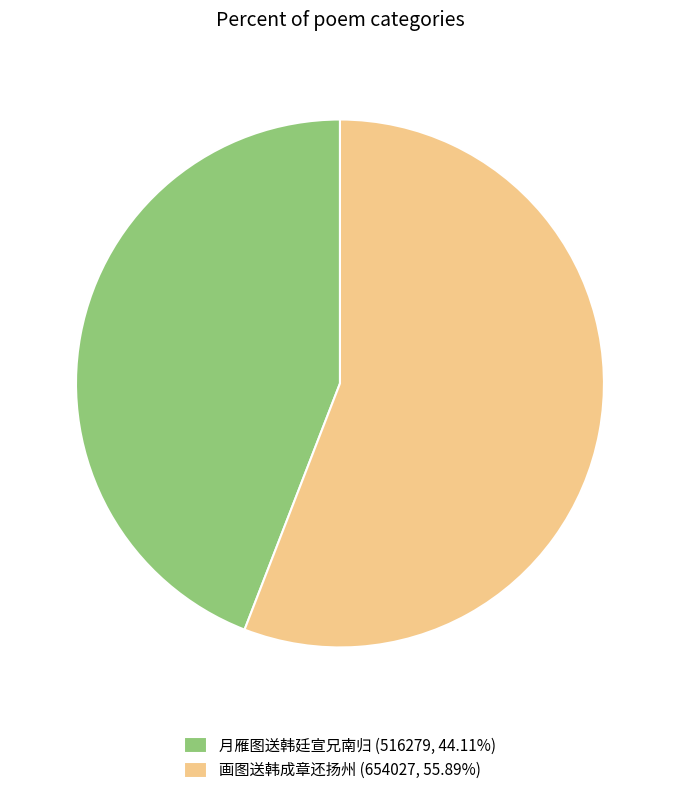

Does 画图送韩成章还扬州 (654027, 55.89%) account for over 50% of the chart?

Yes